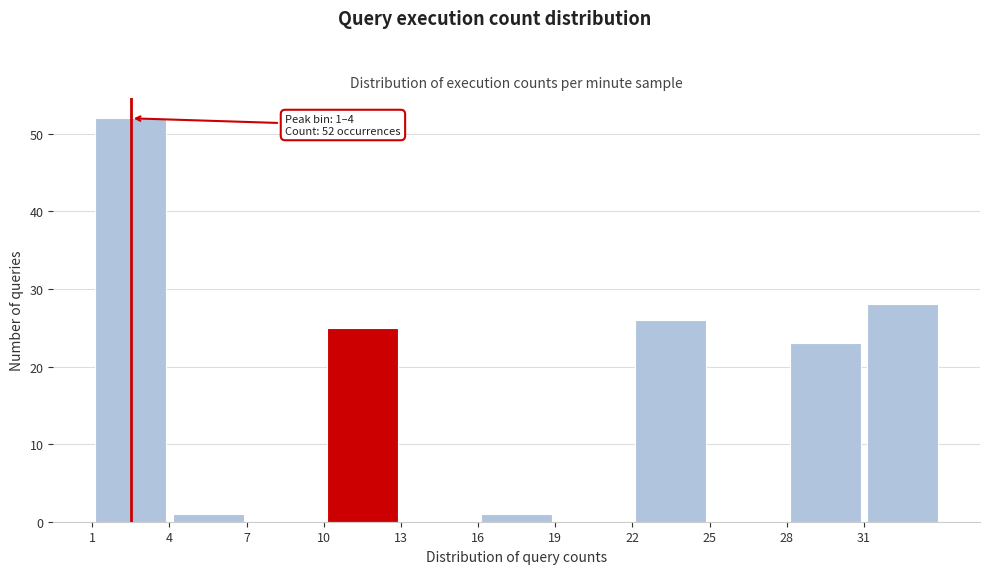

Which range on the x-axis has the tallest bar?

1 to 4